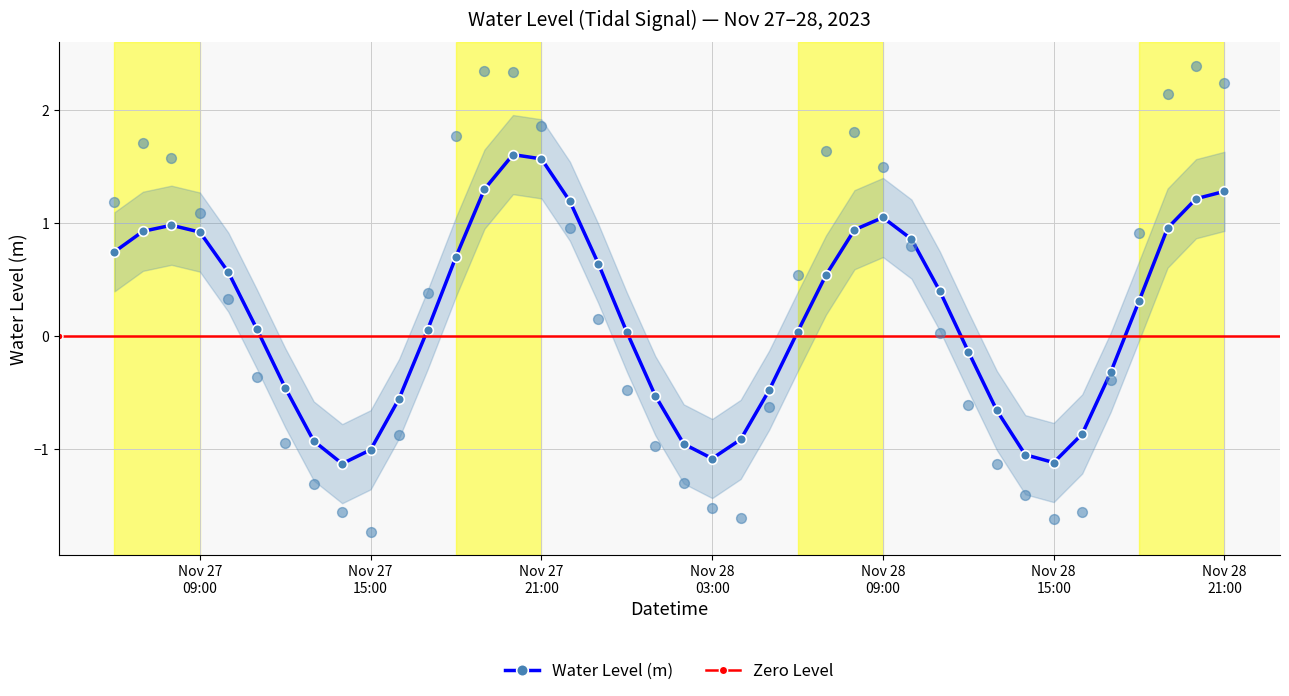

Which has a higher value, 2023-11-28 13:00:00 or 2023-11-28 12:00:00?

2023-11-28 12:00:00